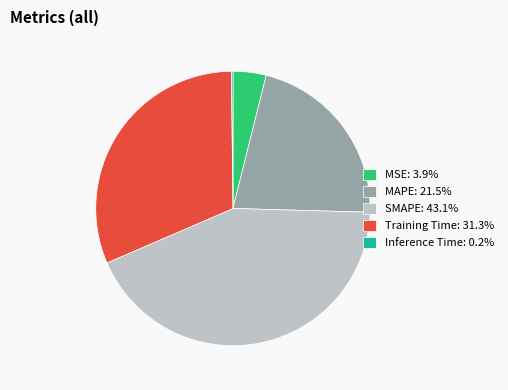

Does MAPE: 21.5% account for over 50% of the chart?

No